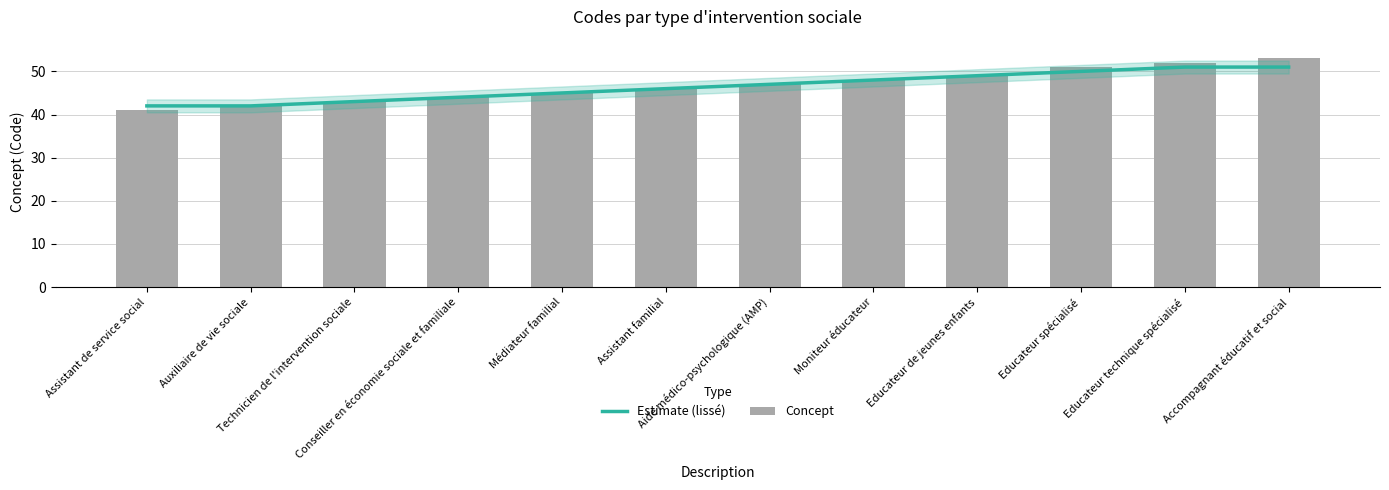

The value of Concept at Moniteur éducateur is 33. True or false?

False